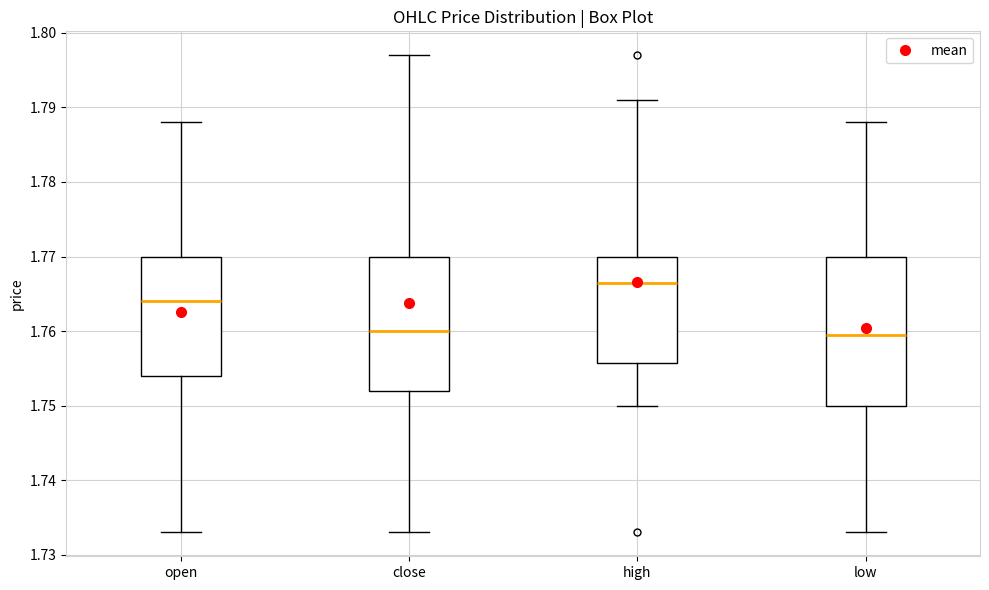

Where does the upper whisker of the box for close end on the y-axis? The values are not printed on the chart, so give them approximately, as read against the axis.

1.797